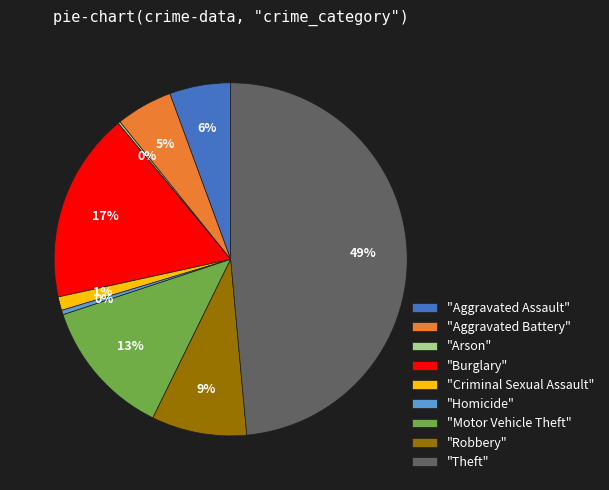

What percentage is the "Aggravated Battery" slice, to the nearest percent?

5%